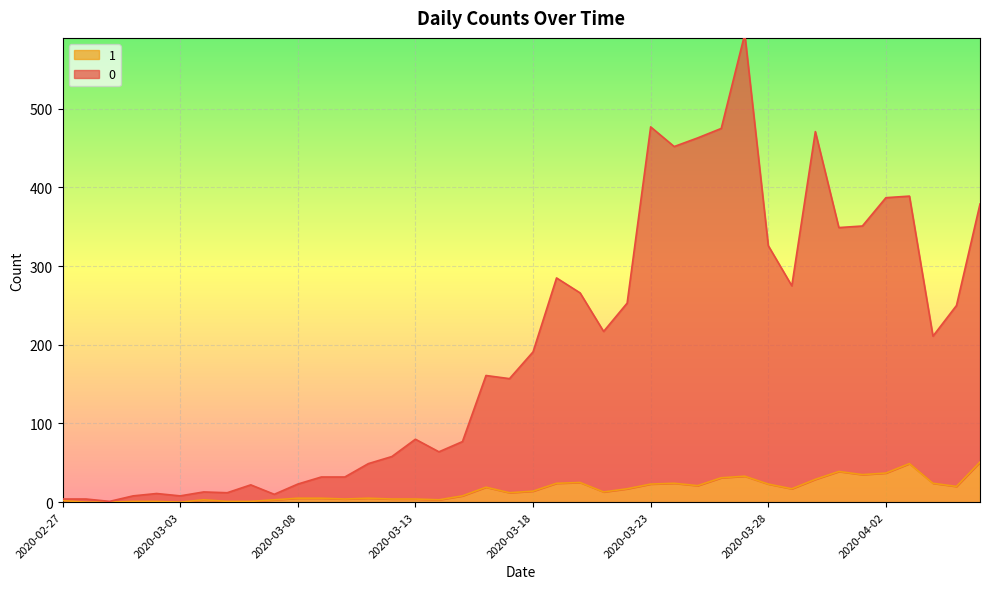

What is the difference between the second highest and minimum values in the 1 series?

49